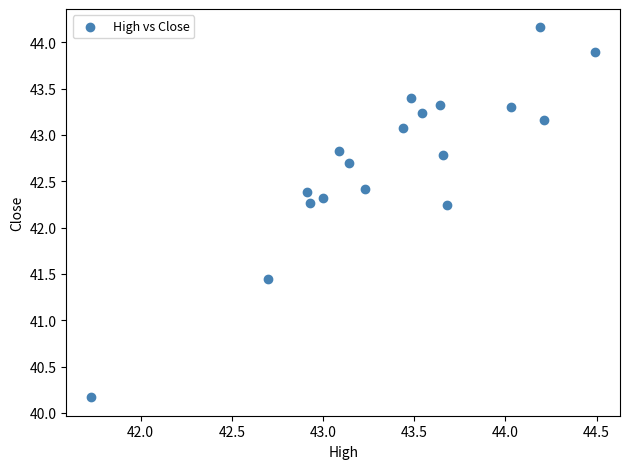

What is the range of Y values (max minus min)?

4.0